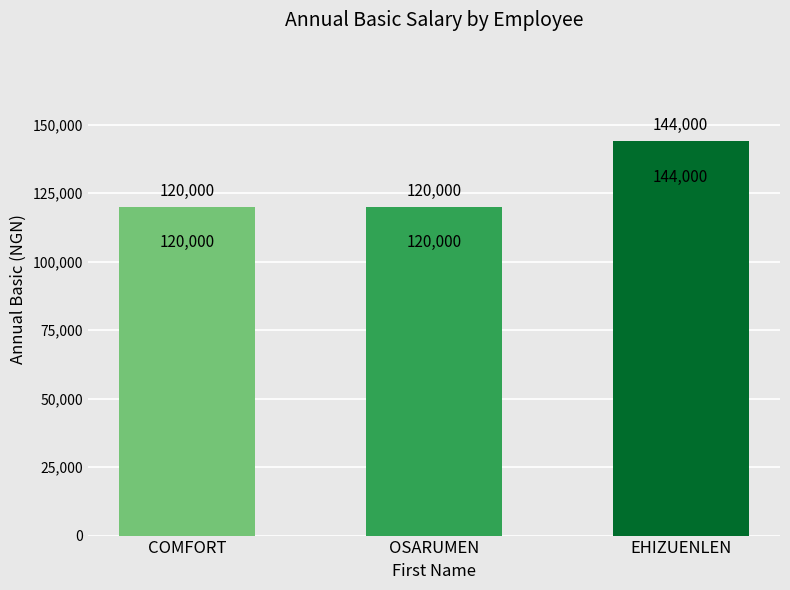

What is the maximum value shown in the chart?

144000